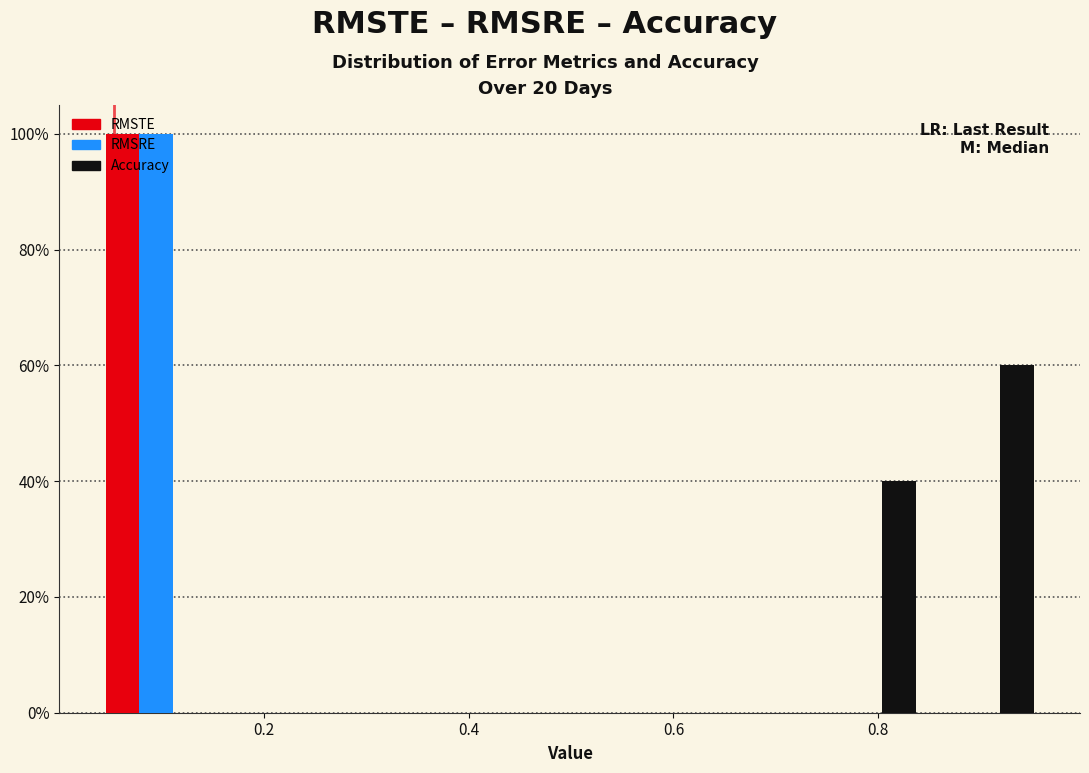

Reading left to right, transcribe this chart: for each range on the x-axis, give the height of each series' bar. Neither the bar edges nor the heights are printed on the chart, so give them approximately, as read against the axes.

0.04 to 0.16: RMSTE=100	RMSRE=100	Accuracy=0
0.16 to 0.26: RMSTE=0	RMSRE=0	Accuracy=0
0.26 to 0.38: RMSTE=0	RMSRE=0	Accuracy=0
0.38 to 0.50: RMSTE=0	RMSRE=0	Accuracy=0
0.50 to 0.62: RMSTE=0	RMSRE=0	Accuracy=0
0.62 to 0.72: RMSTE=0	RMSRE=0	Accuracy=0
0.72 to 0.84: RMSTE=0	RMSRE=0	Accuracy=40
0.84 to 0.96: RMSTE=0	RMSRE=0	Accuracy=60